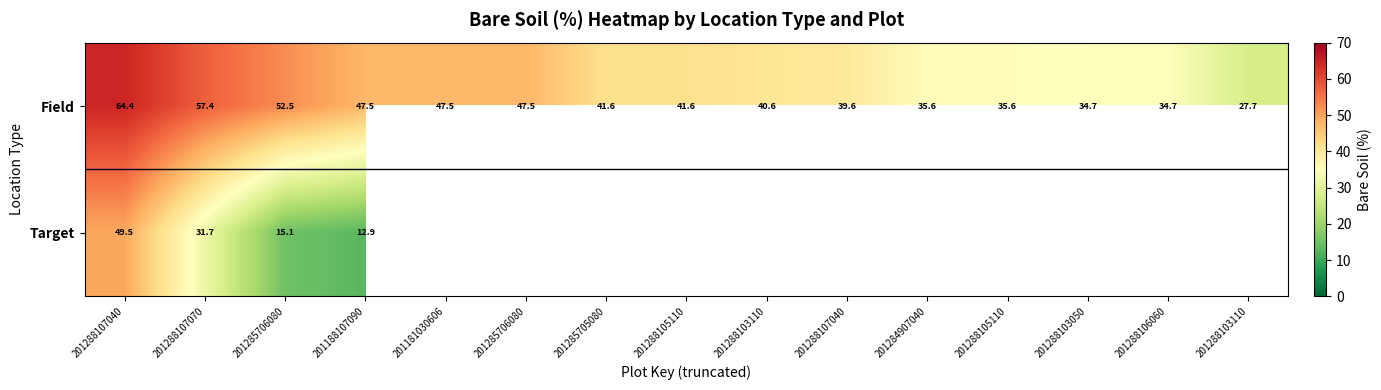

Is it true that Field equals 41.6 at 201288105110?

True